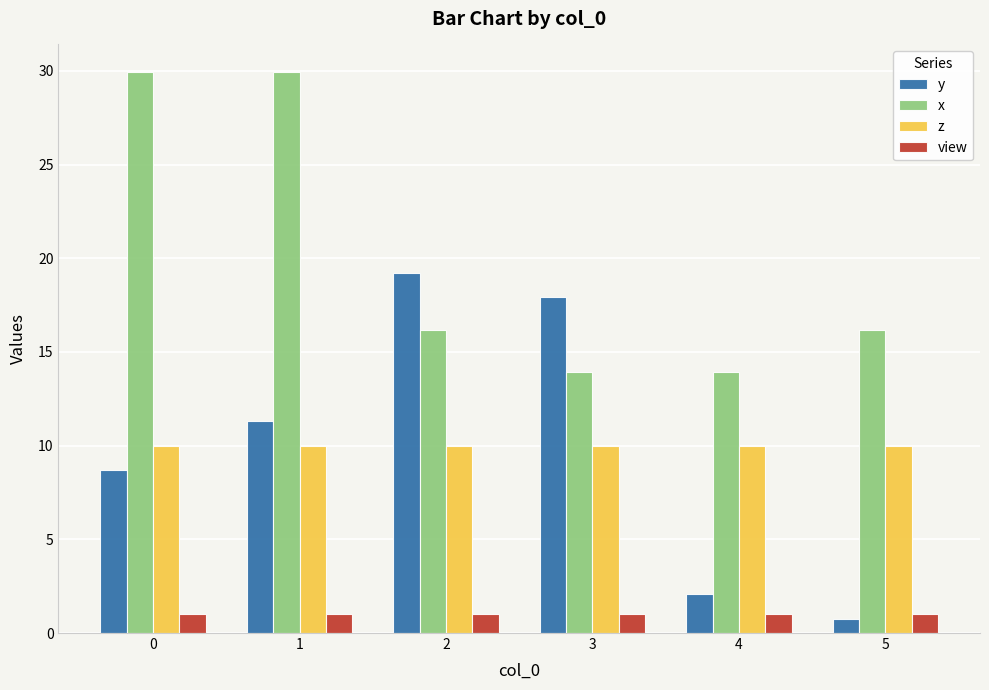

How many bars are there in each group?

4